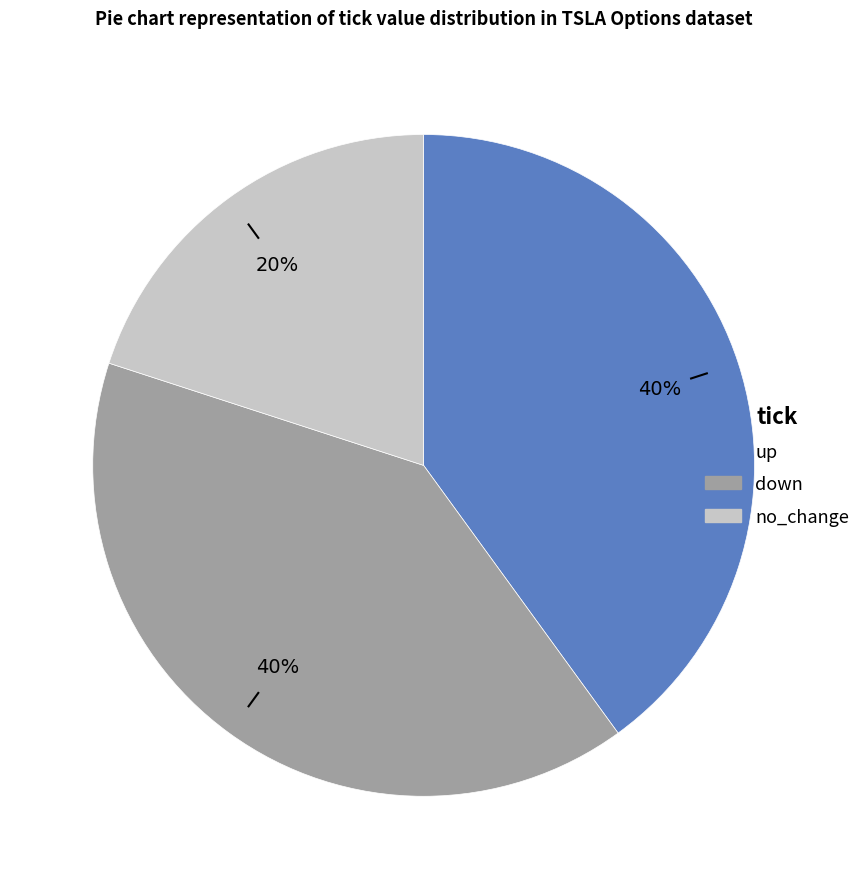

Which category has the smallest portion of the pie?

no_change